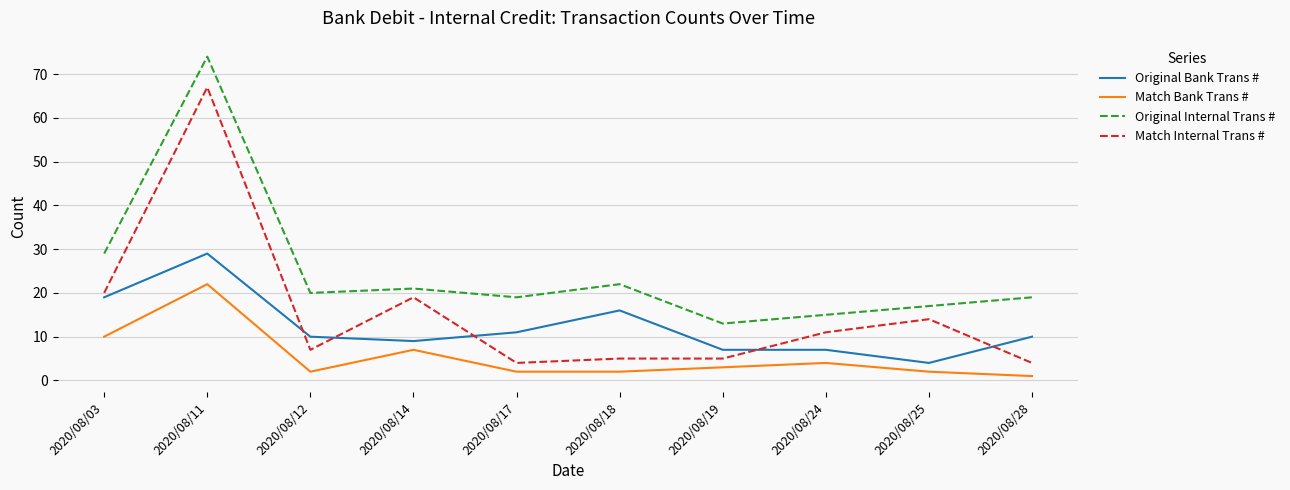

At which category is the sum across all series the highest?

2020/08/11